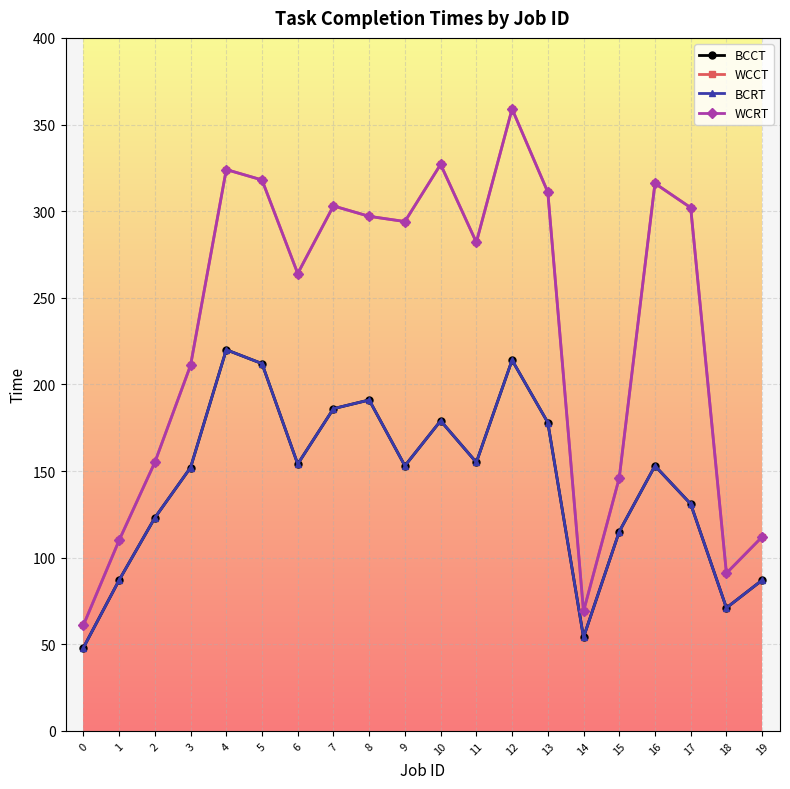

Which series changed the most between 6 and 11?

WCCT